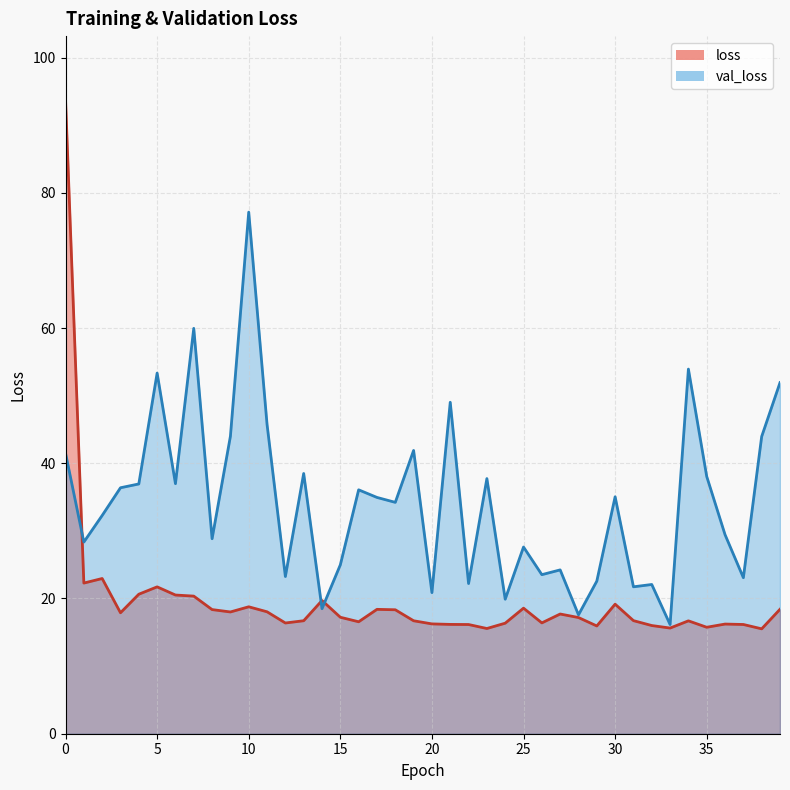

True or false: val_loss has a value of 24.2 at 27.

True